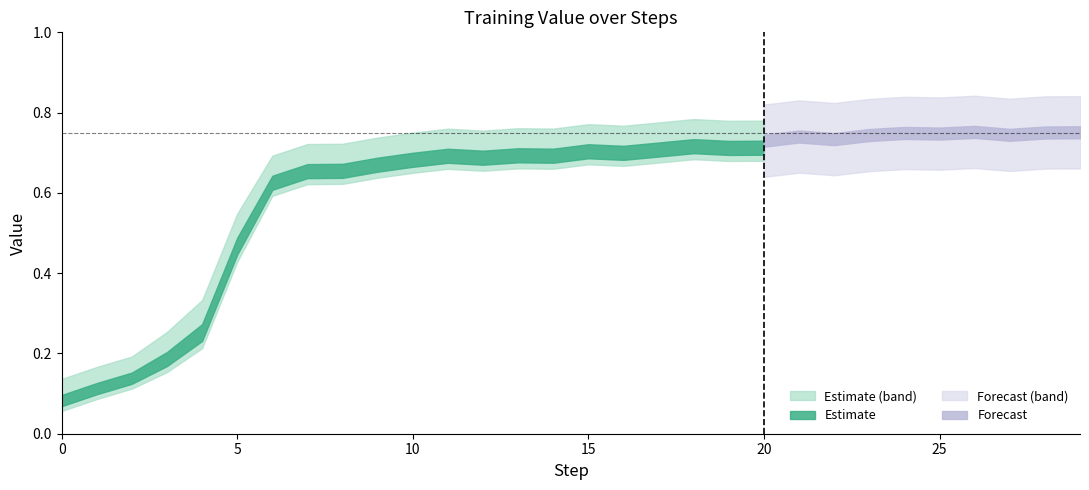

What is the difference between the maximum and minimum values in the Upper bound series?

0.7